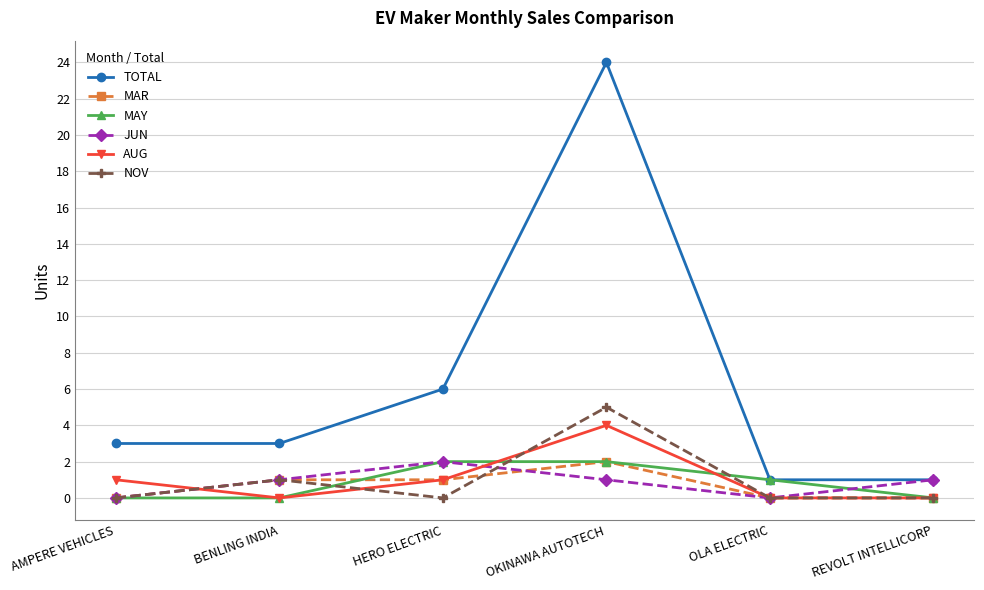

Does the chart display data point markers on the line(s)?

Yes